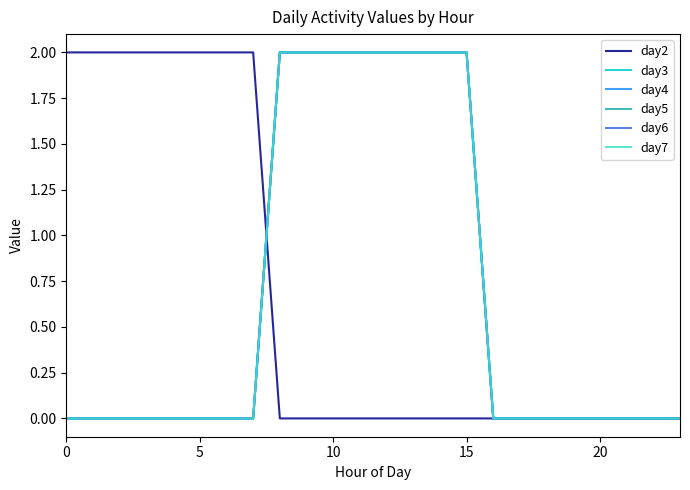

True or false: day4 and day3 cross at least once.

False